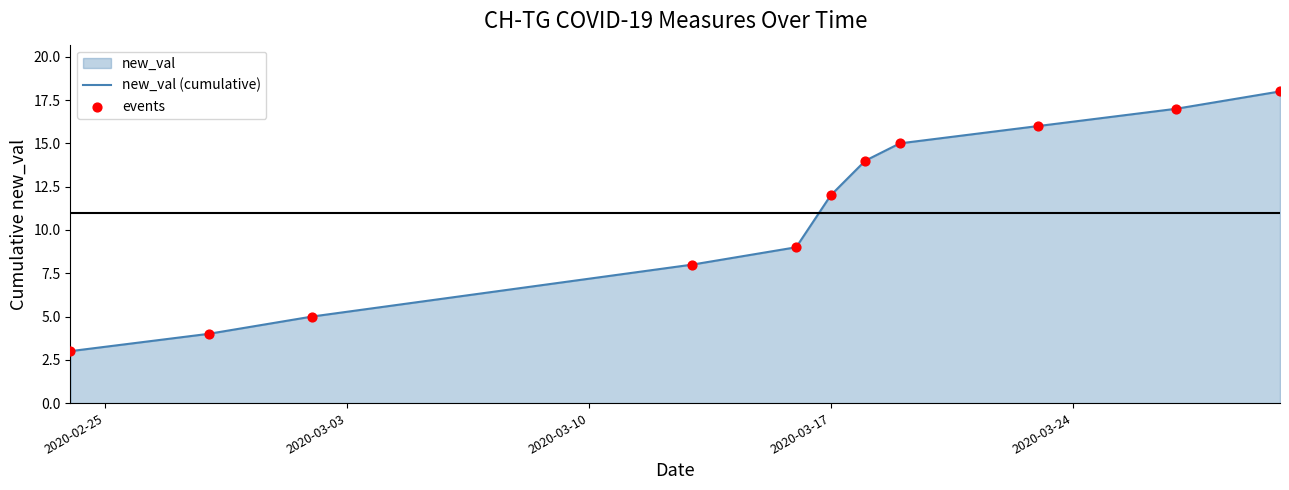

Which series contains the highest Y value?

new_val (cumulative)